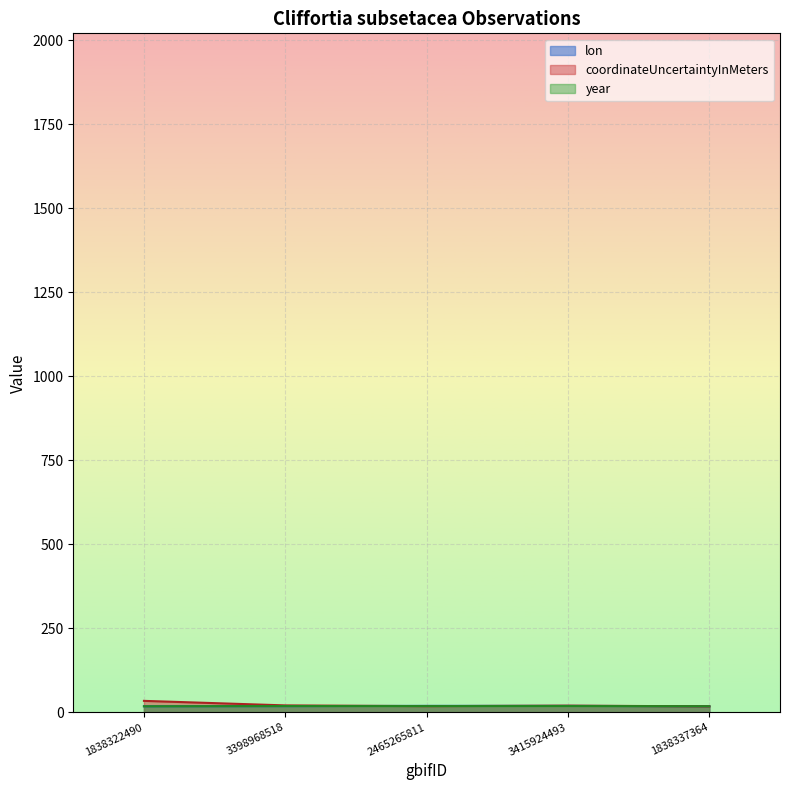

Which series ends up on top after the final intersection of lon and year?

year